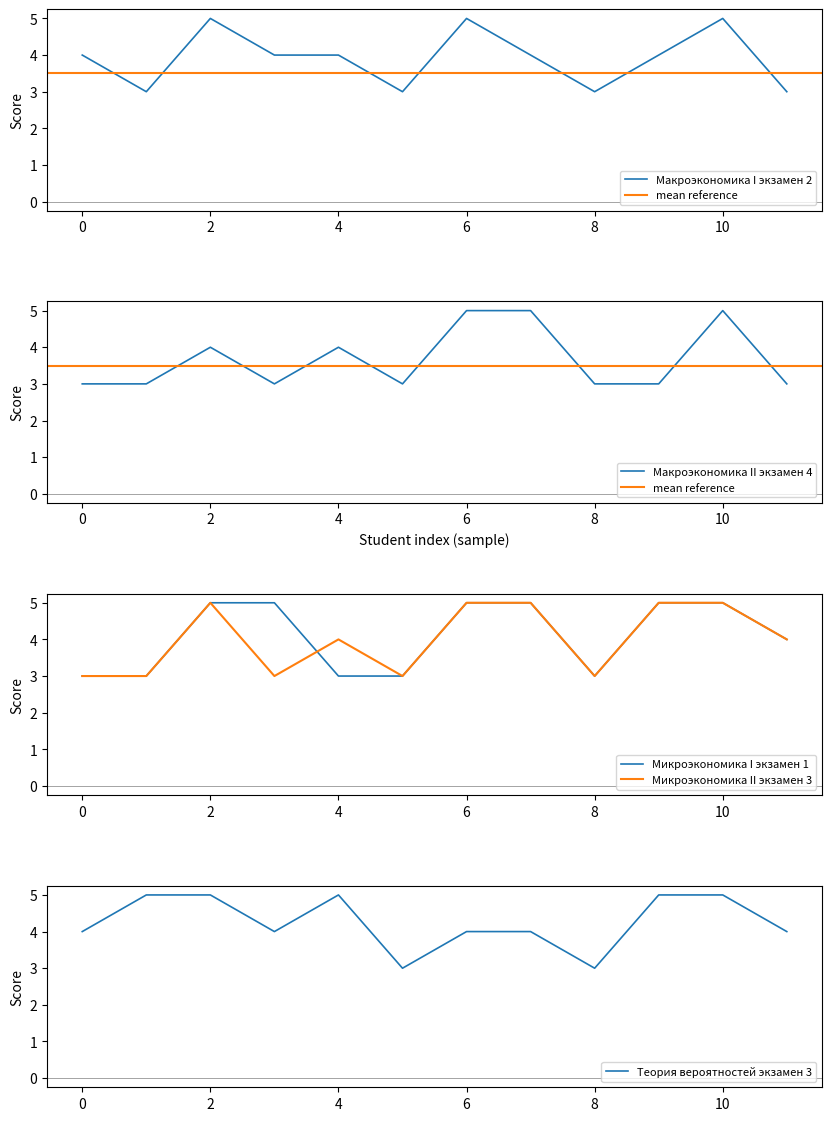

Is it true that Макроэкономика I экзамен 2 equals 3 at 2?

False